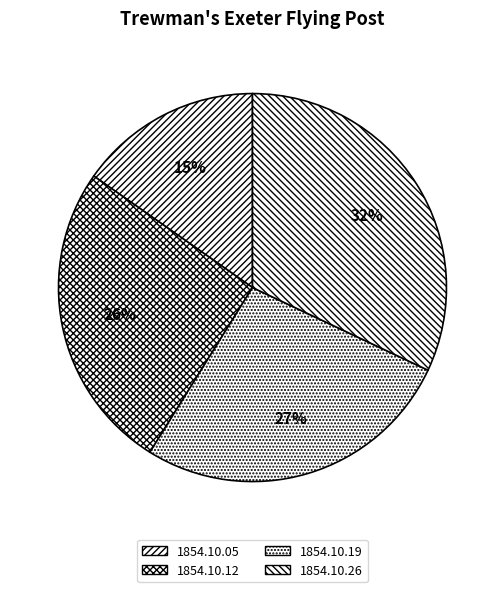

To the nearest percent, what is the difference between the largest and smallest slice percentages?

17%